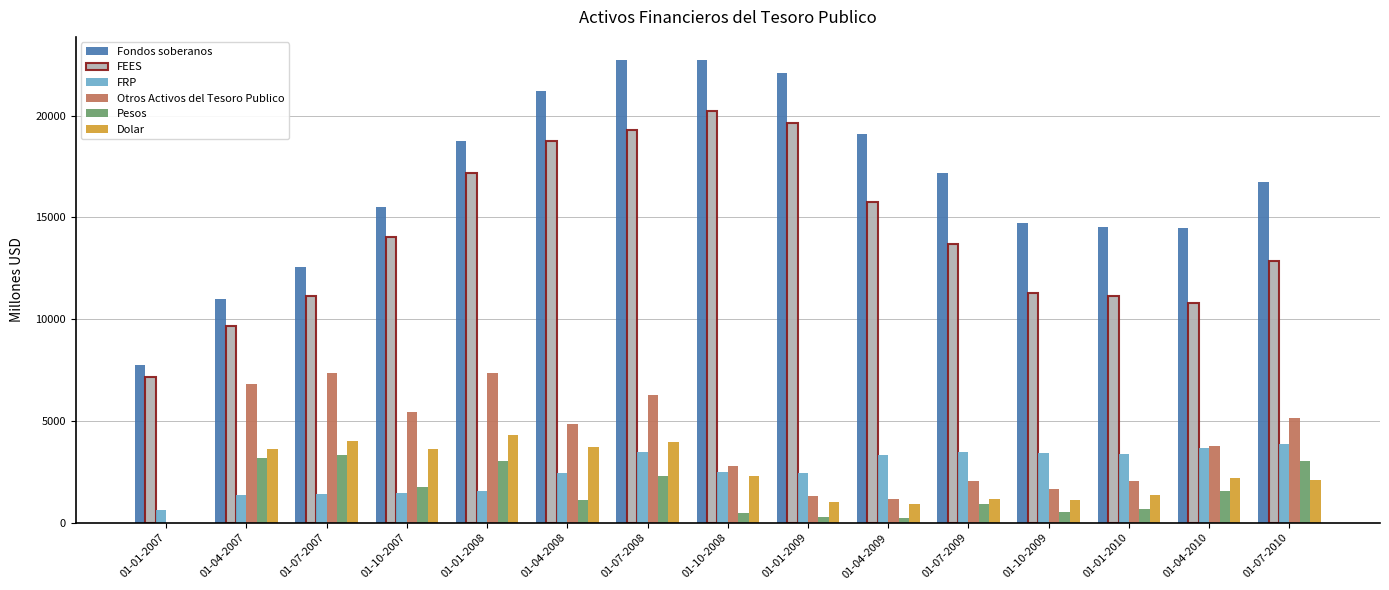

What is the highest value of the Pesos series?

3306